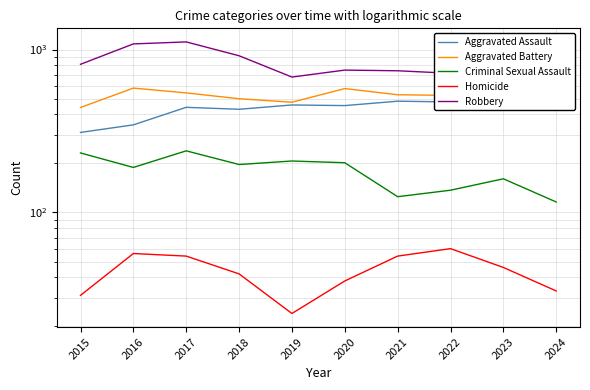

At which category does Criminal Sexual Assault reach its first local peak?

2017